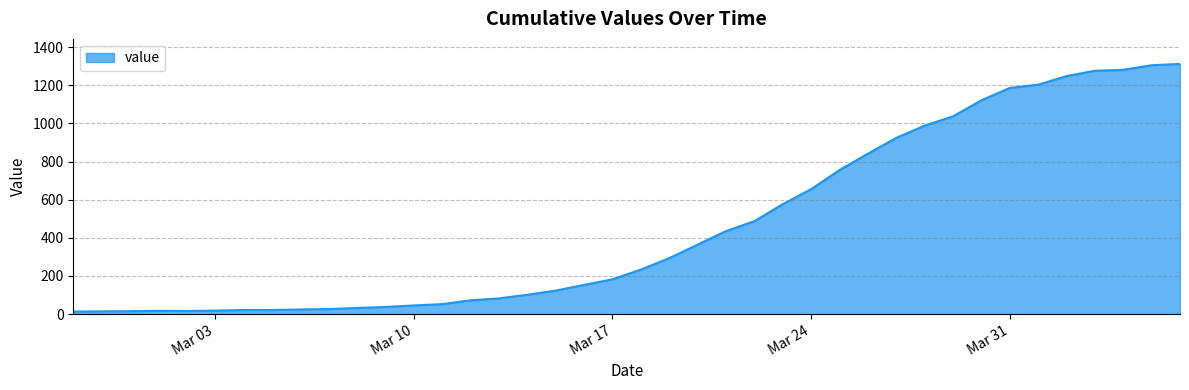

What is the greatest value displayed?

1312